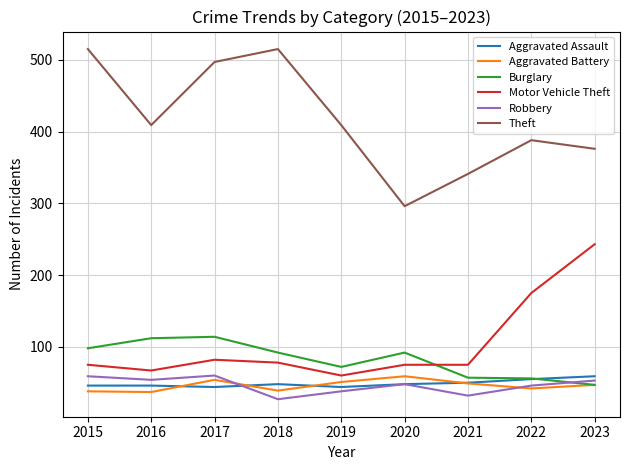

What is the total value across all series at 2016?

725